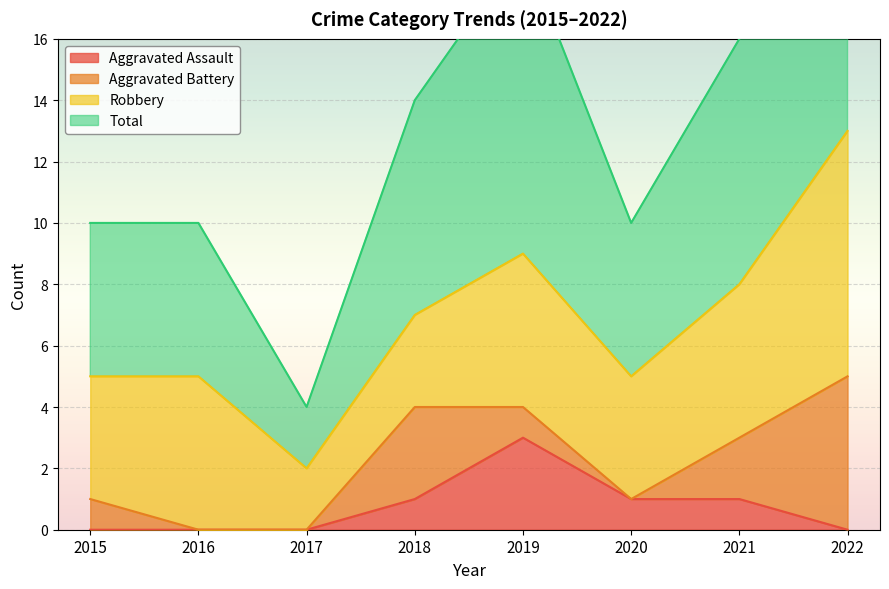

True or false: Aggravated Assault and Total intersect in this chart.

False